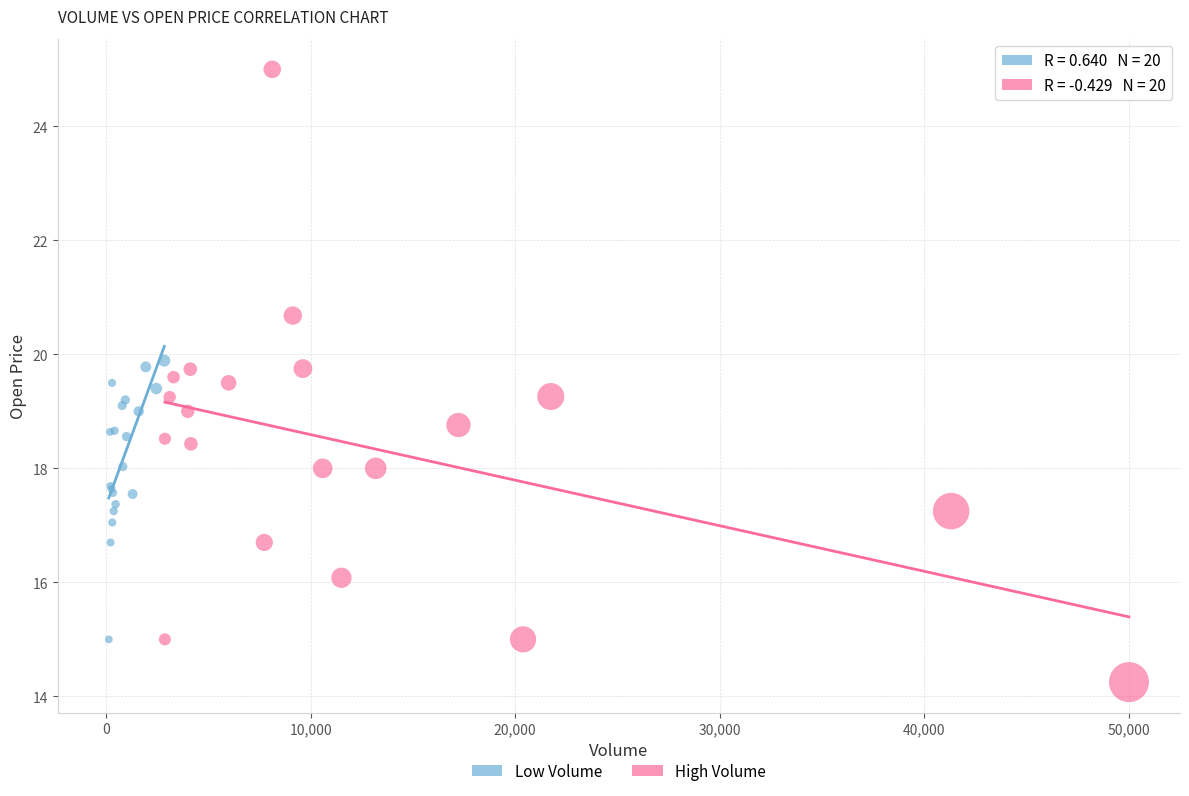

Which series reaches the minimum Y coordinate?

High Volume